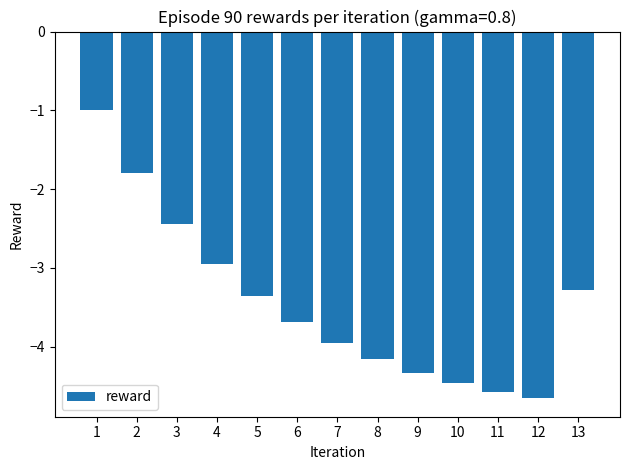

What is the change in value from 3 to 11?

-2.1